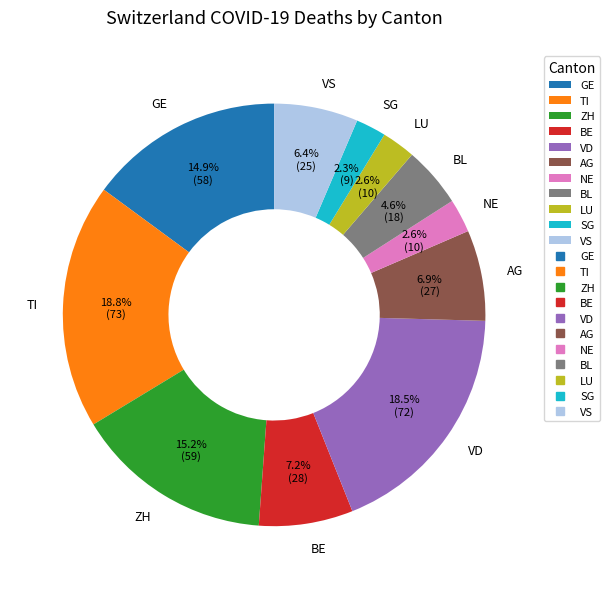

What is the ratio of the value at BL to the value at LU?

1.8